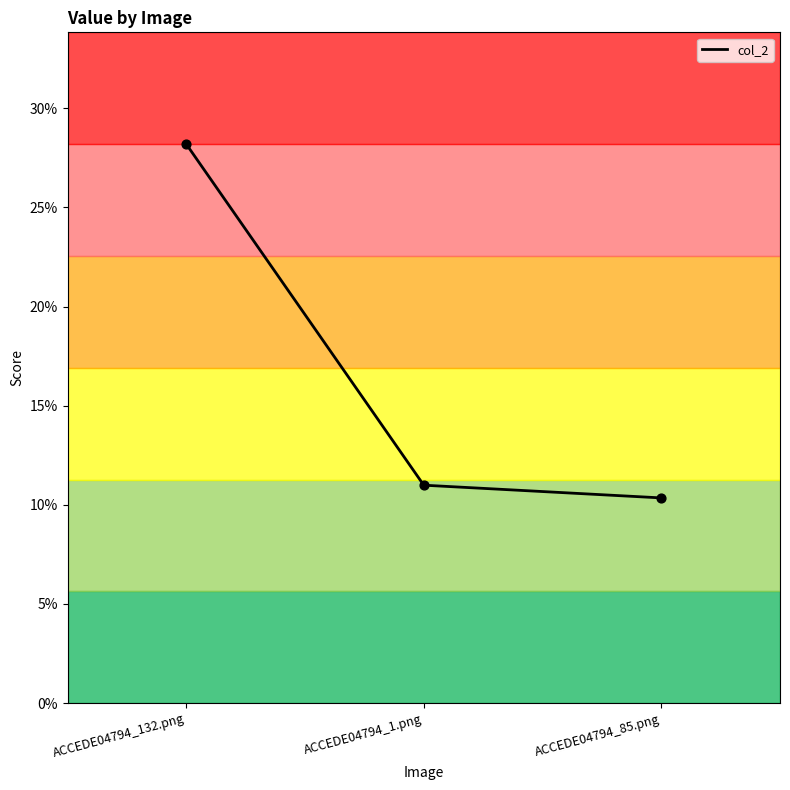

Which has a higher value, ACCEDE04794_1.png or ACCEDE04794_132.png?

ACCEDE04794_132.png